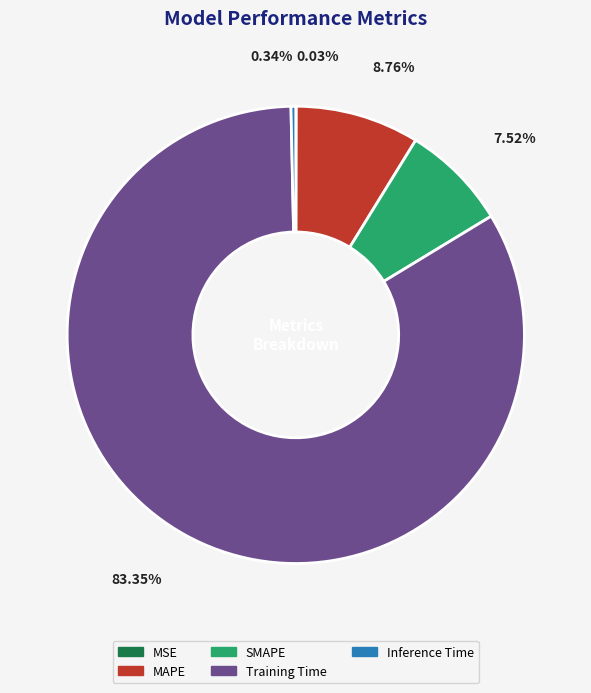

Which category has the biggest portion of the pie?

Training Time